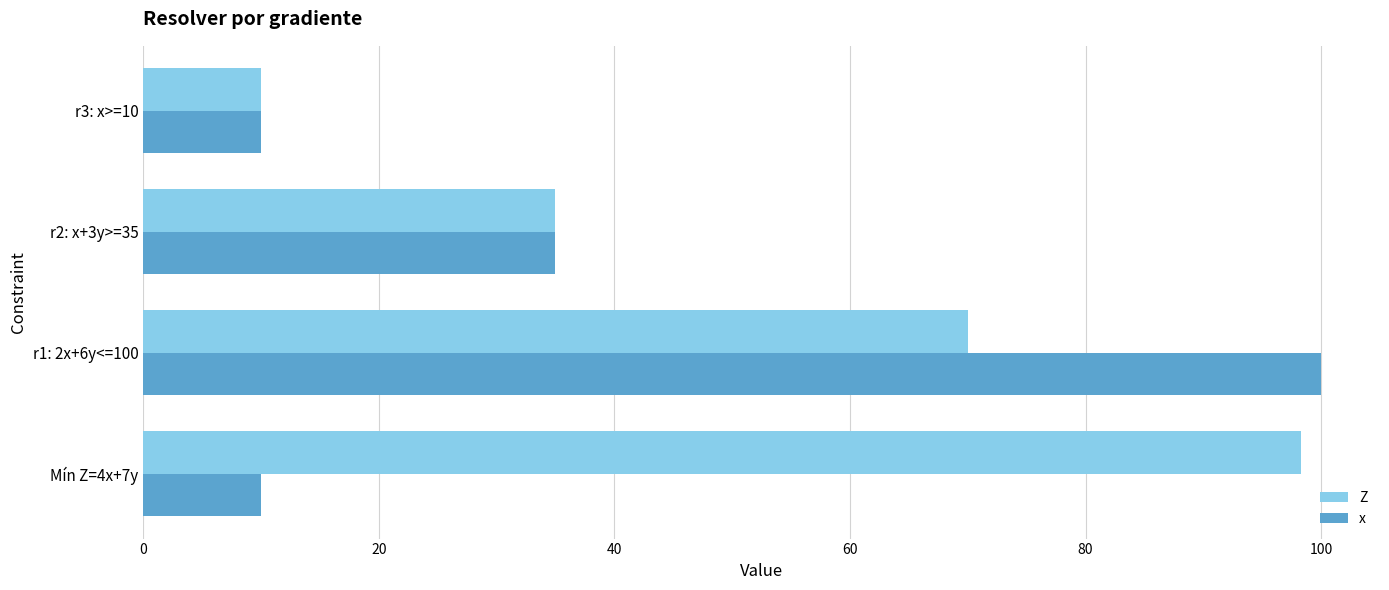

Where is x nearest to the value 55?

r2: x+3y>=35